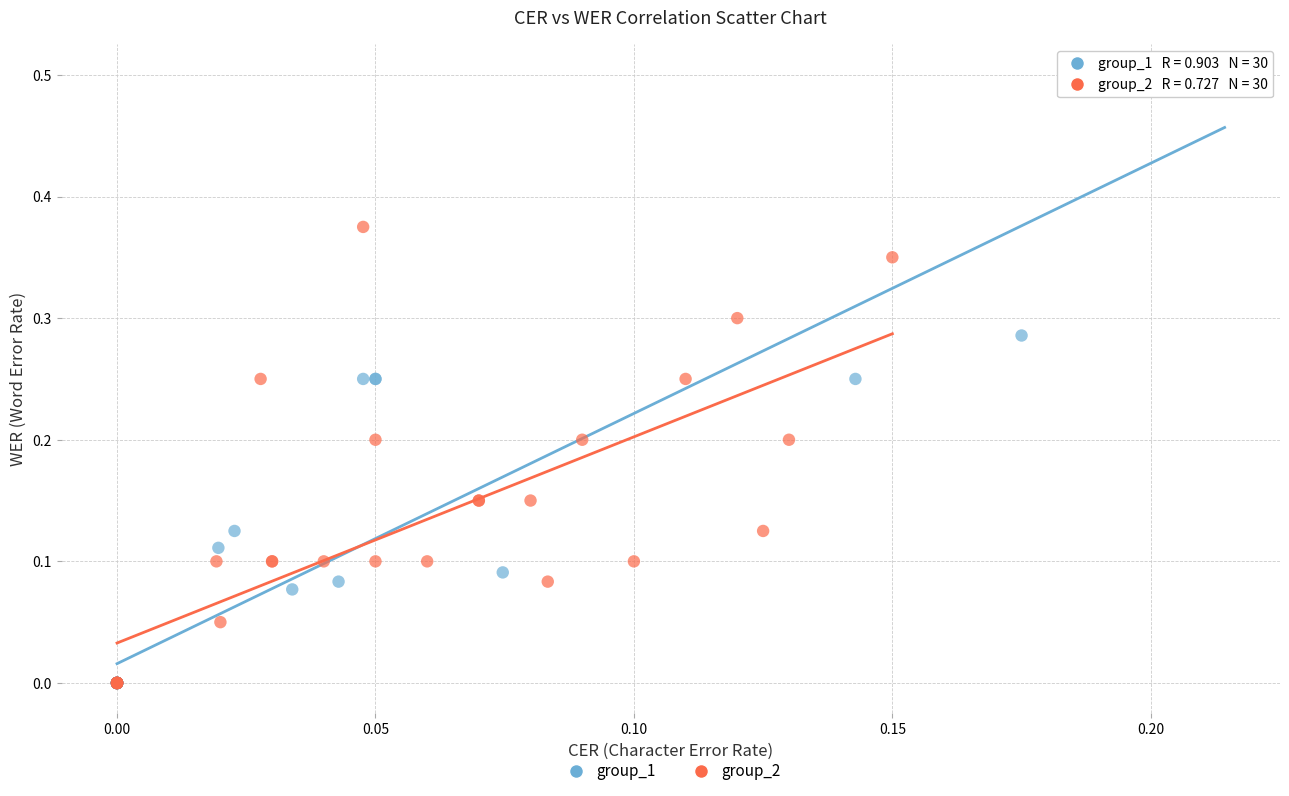

Which series has the widest spread of Y values?

group_1